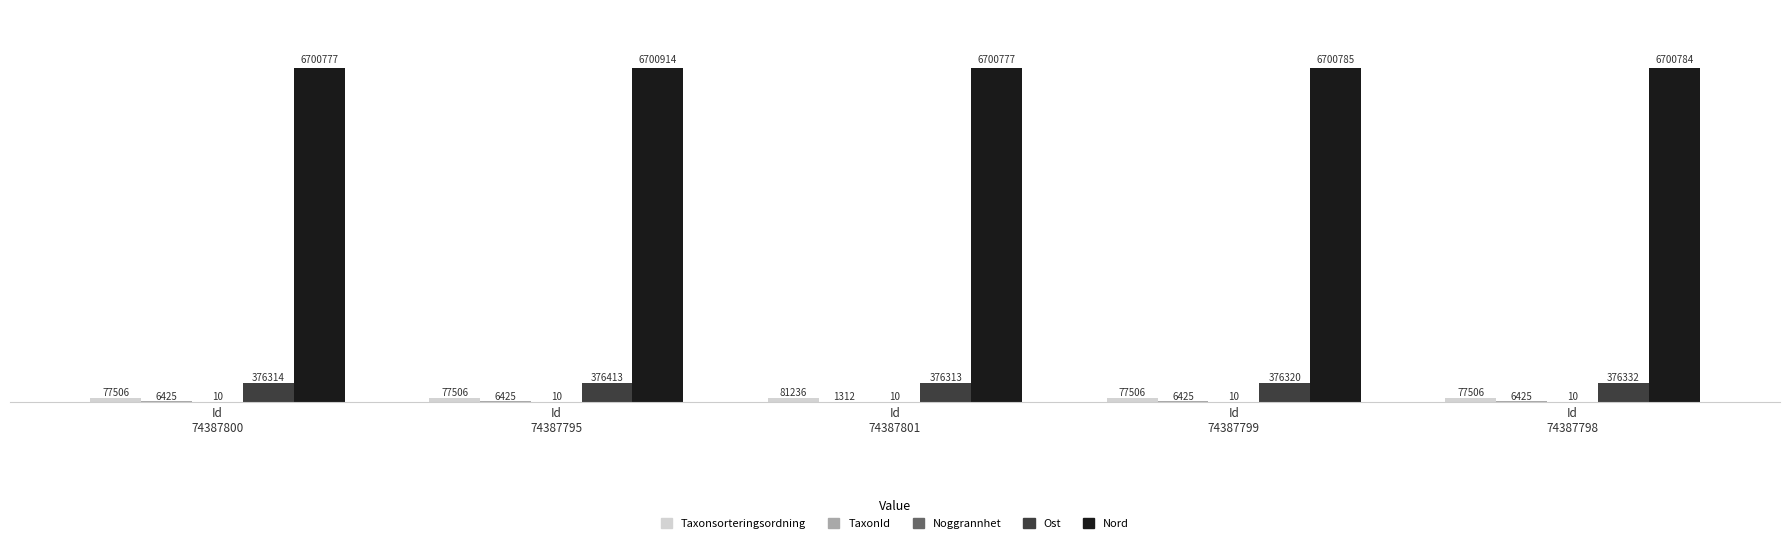

Are the bars horizontal?

No